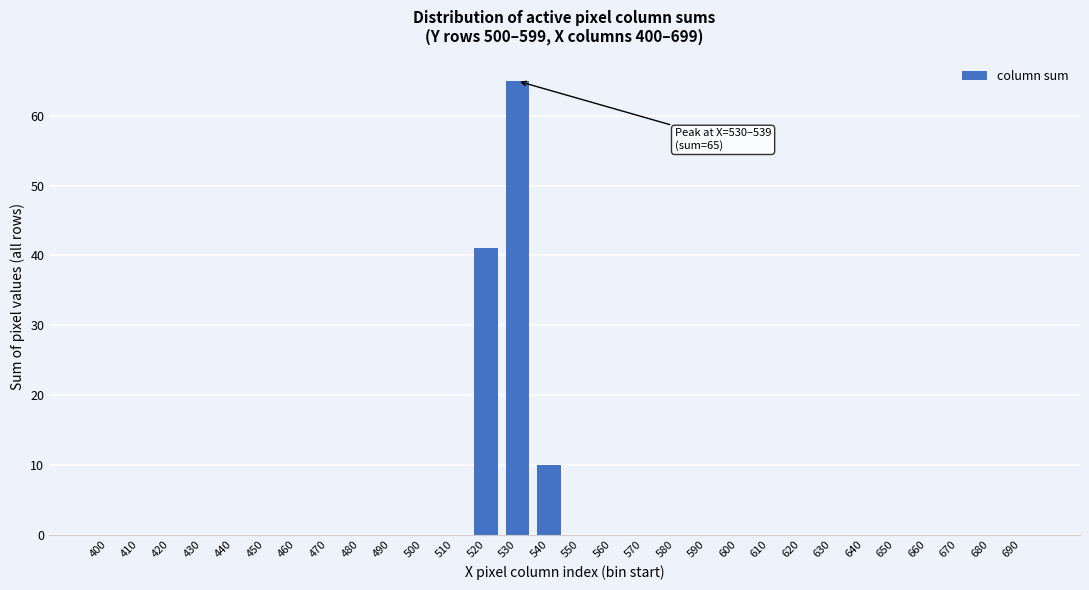

Reading left to right, list all the values displayed in this chart.

400=0	410=0	420=0	430=0	440=0	450=0	460=0	470=0	480=0	490=0	500=0	510=0	520=41	530=65	540=10	550=0	560=0	570=0	580=0	590=0	600=0	610=0	620=0	630=0	640=0	650=0	660=0	670=0	680=0	690=0